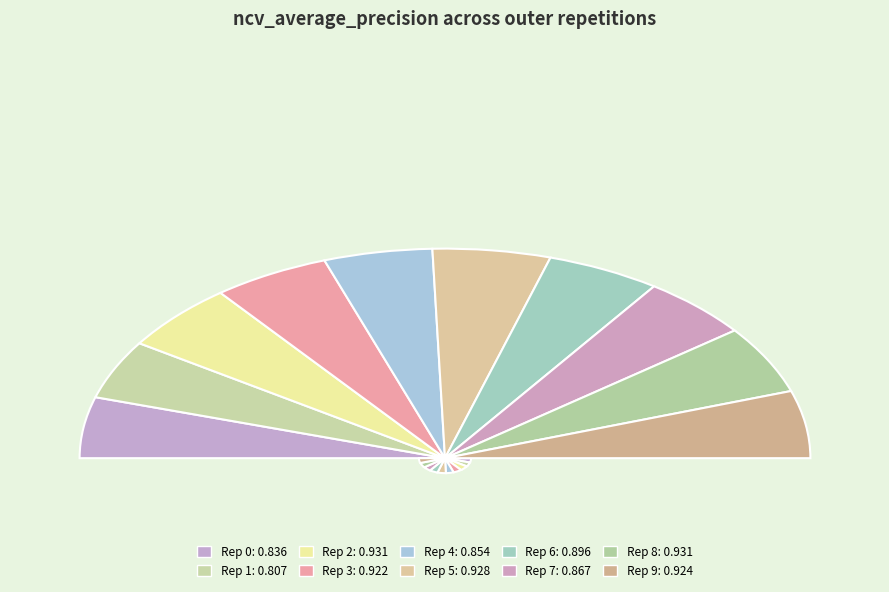

To the nearest percent, what is the difference between the largest and smallest slice percentages?

1%